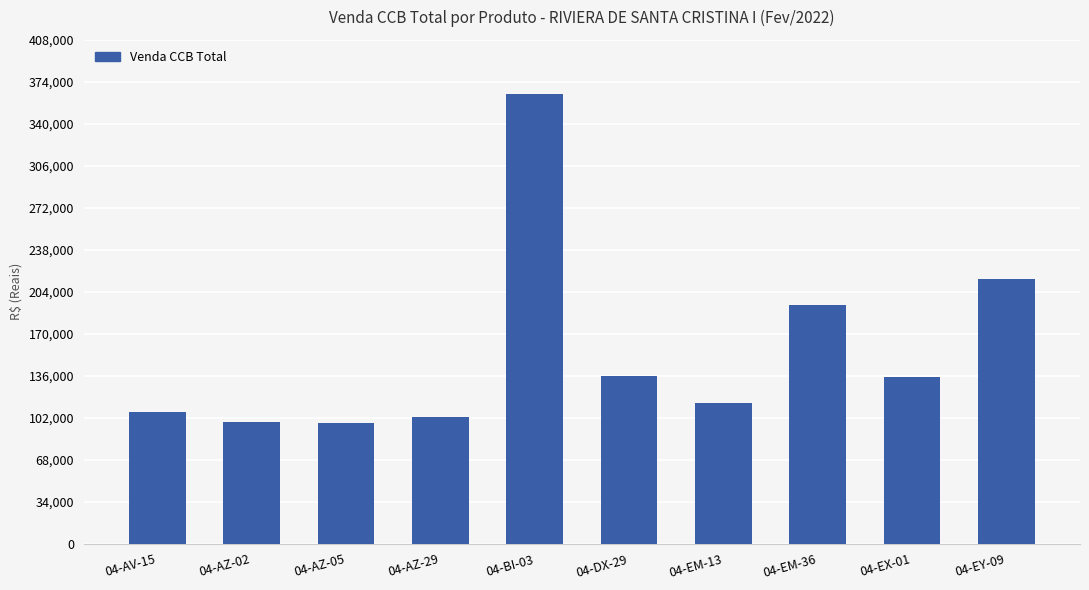

True or false: the data shows 102868.8 at 04-AZ-29.

True